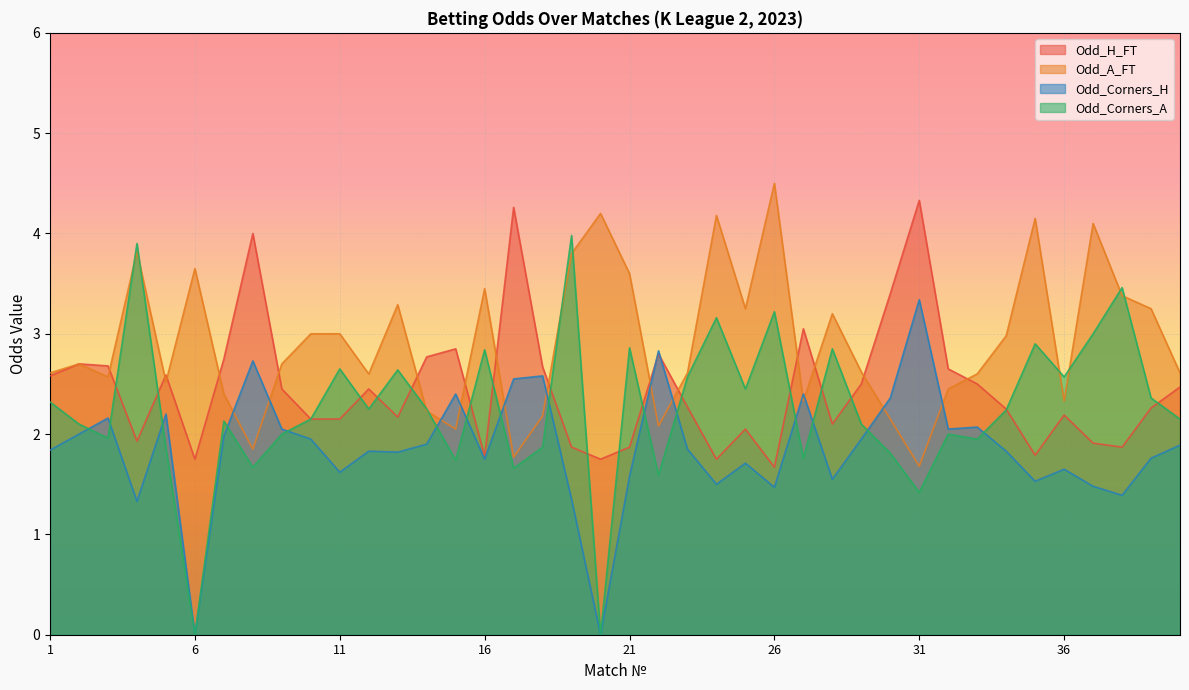

Reading left to right, list all the values displayed in this chart.

Odd_H_FT: 2.6	2.7	2.7	1.9	2.6	1.8	2.8	4.0	2.5	2.1	2.1	2.5	2.2	2.8	2.9	1.8	4.3	2.7	1.9	1.8	1.9	2.8	2.3	1.8	2.0	1.7	3.0	2.1	2.5	3.4	4.3	2.6	2.5	2.2	1.8	2.2	1.9	1.9	2.3	2.5
Odd_A_FT: 2.6	2.7	2.6	3.8	2.5	3.6	2.4	1.9	2.7	3.0	3.0	2.6	3.3	2.2	2.0	3.5	1.8	2.2	3.8	4.2	3.6	2.1	2.6	4.2	3.2	4.5	2.3	3.2	2.6	2.1	1.7	2.5	2.6	3.0	4.2	2.3	4.1	3.4	3.2	2.6
Odd_Corners_H: 1.8	2.0	2.2	1.3	2.2	0.0	2.0	2.7	2.0	1.9	1.6	1.8	1.8	1.9	2.4	1.8	2.5	2.6	1.4	0.0	1.6	2.8	1.9	1.5	1.7	1.5	2.4	1.6	1.9	2.4	3.3	2.0	2.1	1.8	1.5	1.6	1.5	1.4	1.8	1.9
Odd_Corners_A: 2.3	2.1	2.0	3.9	1.9	0.0	2.1	1.7	2.0	2.1	2.6	2.2	2.6	2.2	1.7	2.8	1.7	1.9	4.0	0.0	2.9	1.6	2.6	3.2	2.5	3.2	1.8	2.9	2.1	1.8	1.4	2.0	1.9	2.2	2.9	2.6	3.0	3.5	2.4	2.1